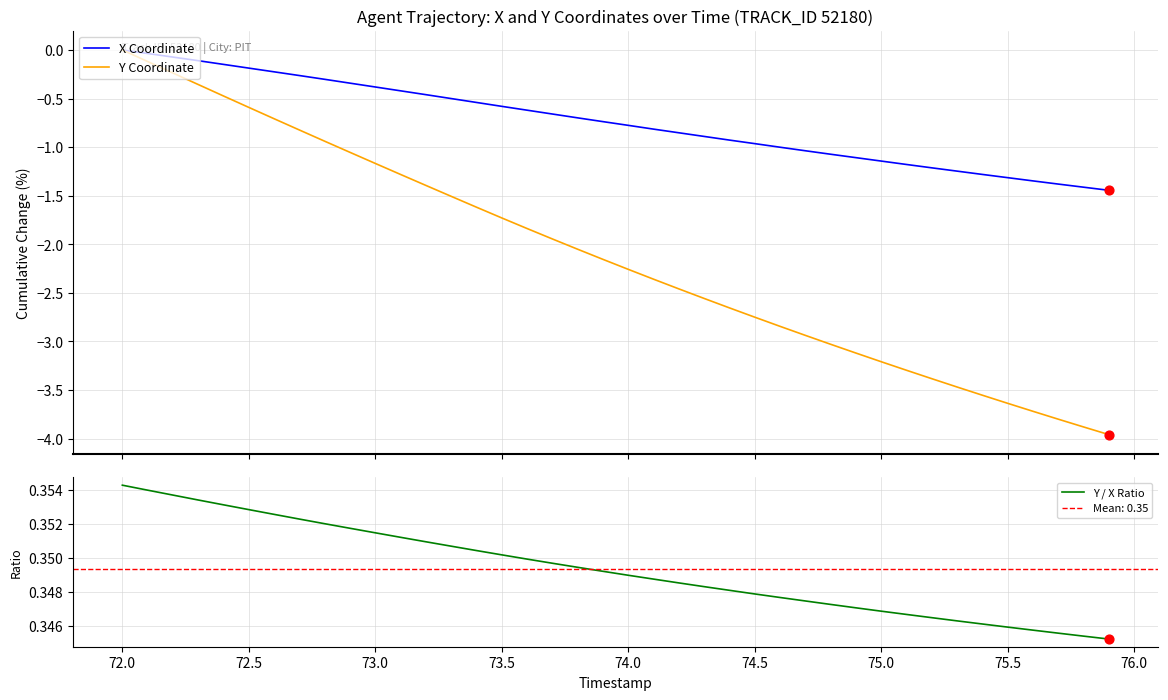

The Y / X Ratio series shows 0.6 at 74.5. True or false?

False